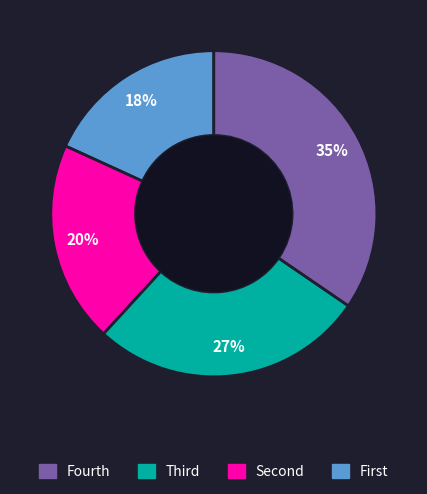

Is there a majority slice in this chart?

No